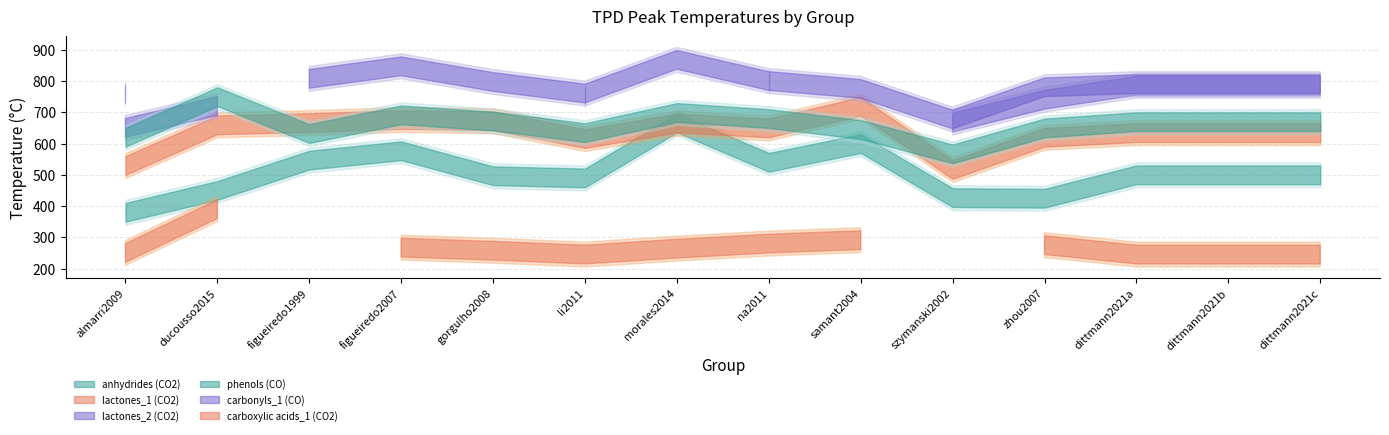

Which series ends up on top after the final intersection of carbonyls_1 (CO) and carboxylic acids_1 (CO2)?

carbonyls_1 (CO)